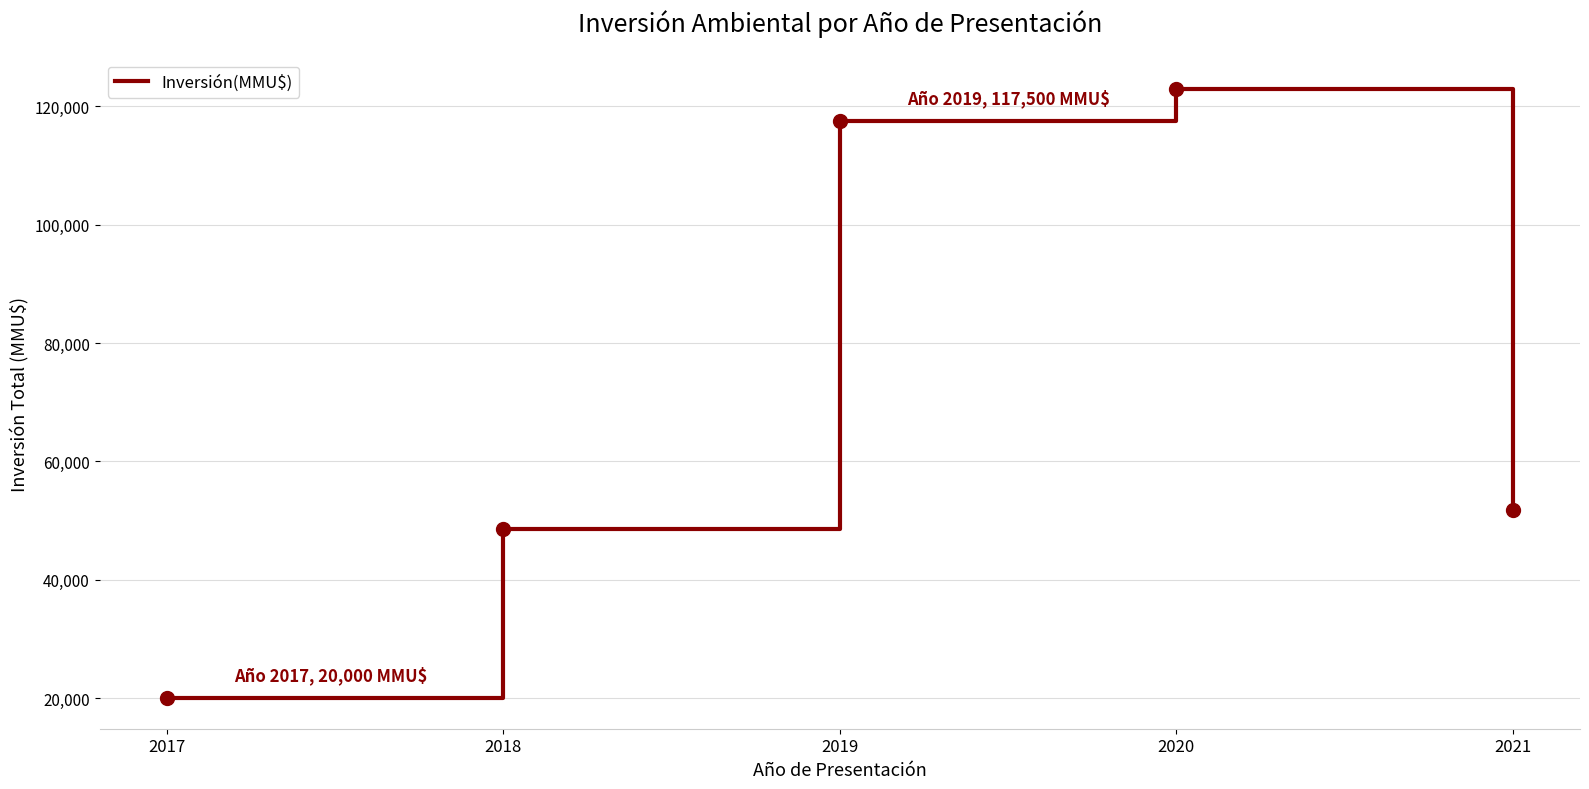

True or false: the data shows 51778 at 2021.

True